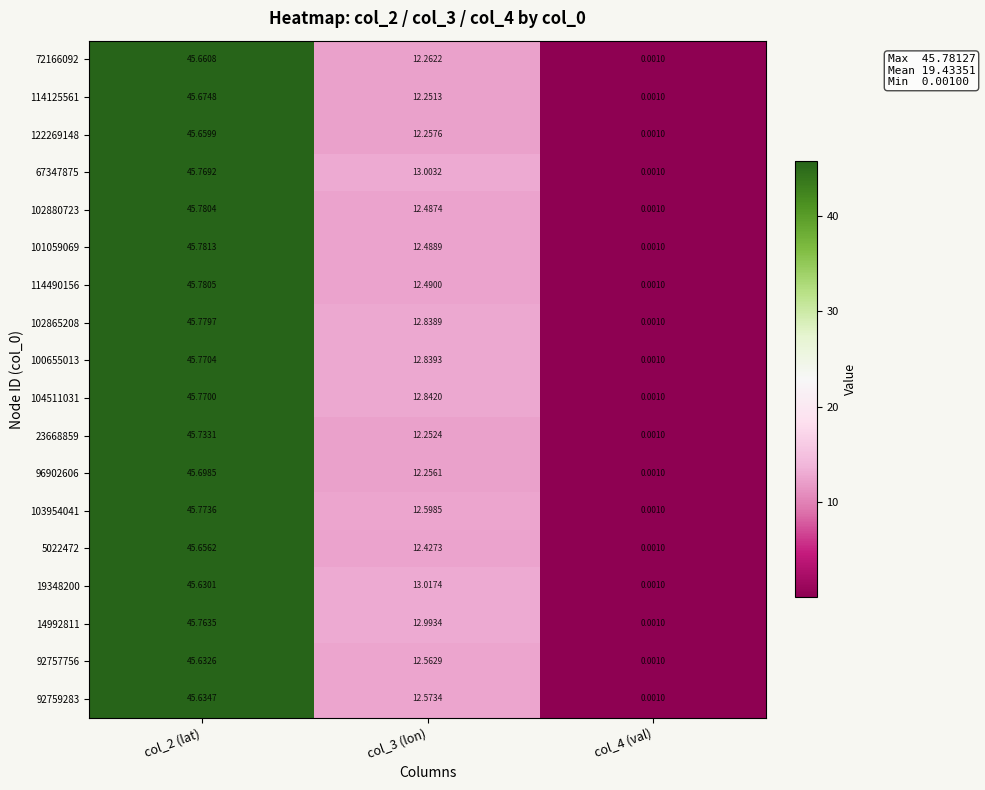

Between col_2 (lat) and col_4 (val), which series saw the biggest shift?

101059069